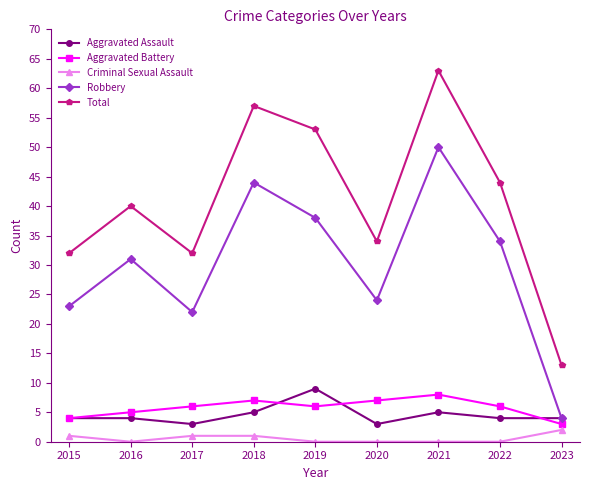

Does the chart display data point markers on the line(s)?

Yes